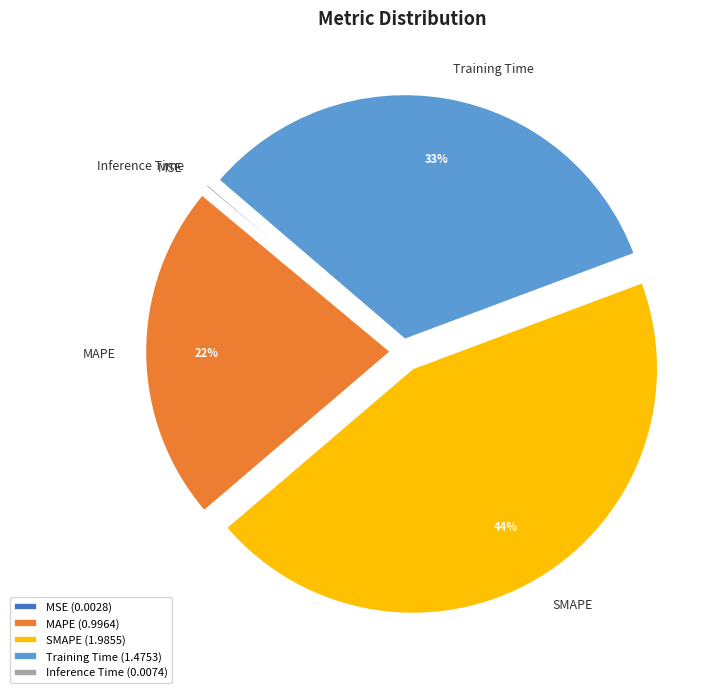

What percentage is the SMAPE slice, to the nearest percent?

44%